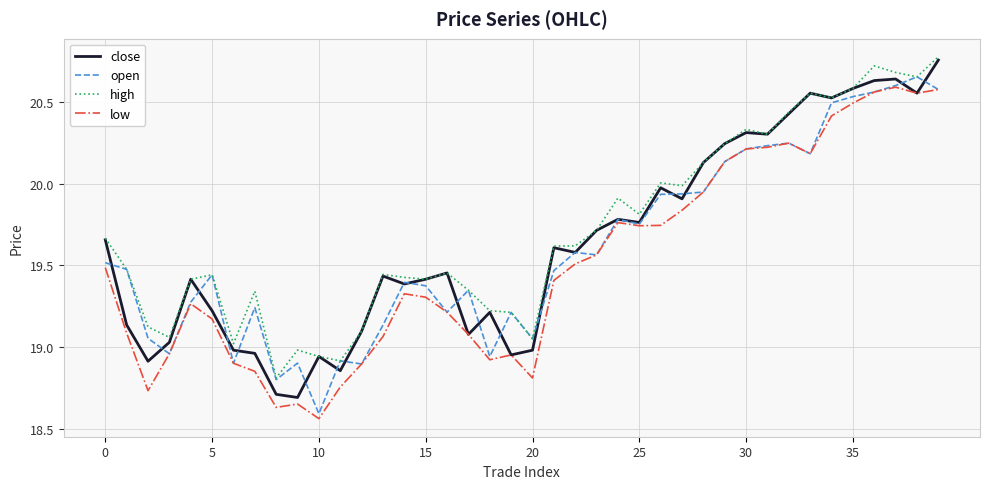

Rank the series by their average value, from highest to lowest.

high, close, open, low